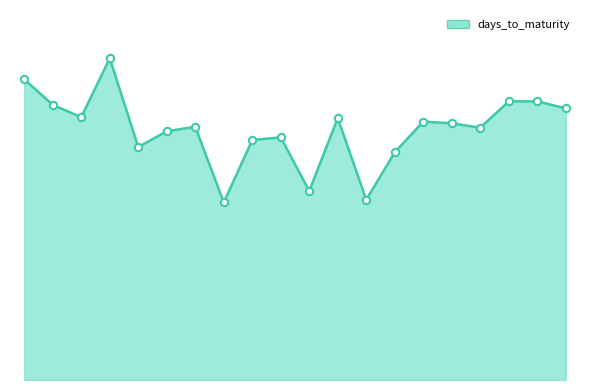

Does the chart have visible grid lines?

No